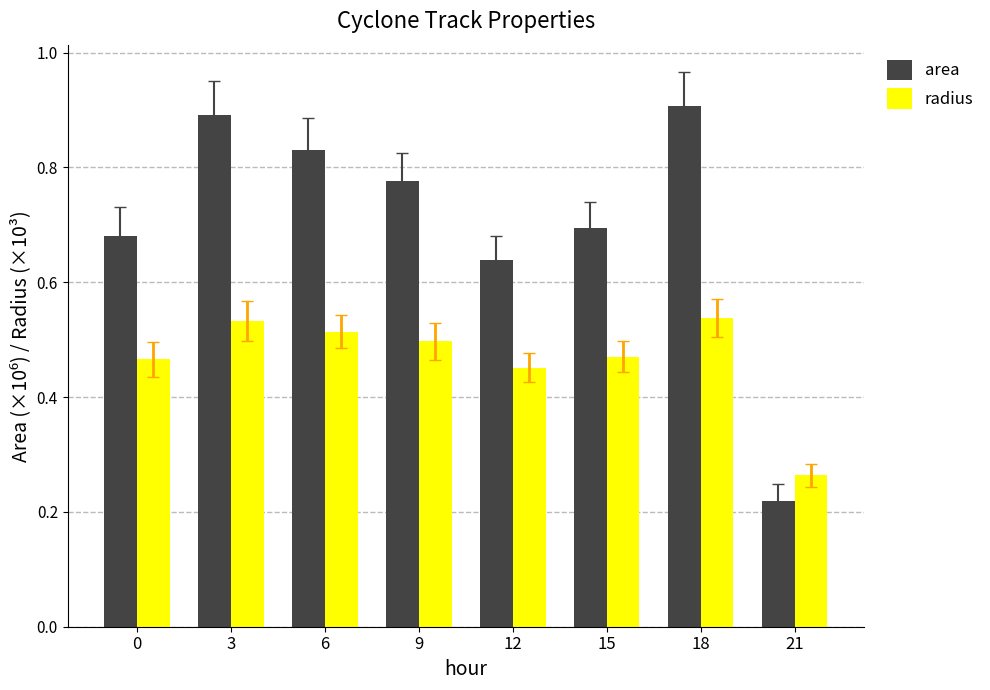

How many area values are between 0 and 1?

8